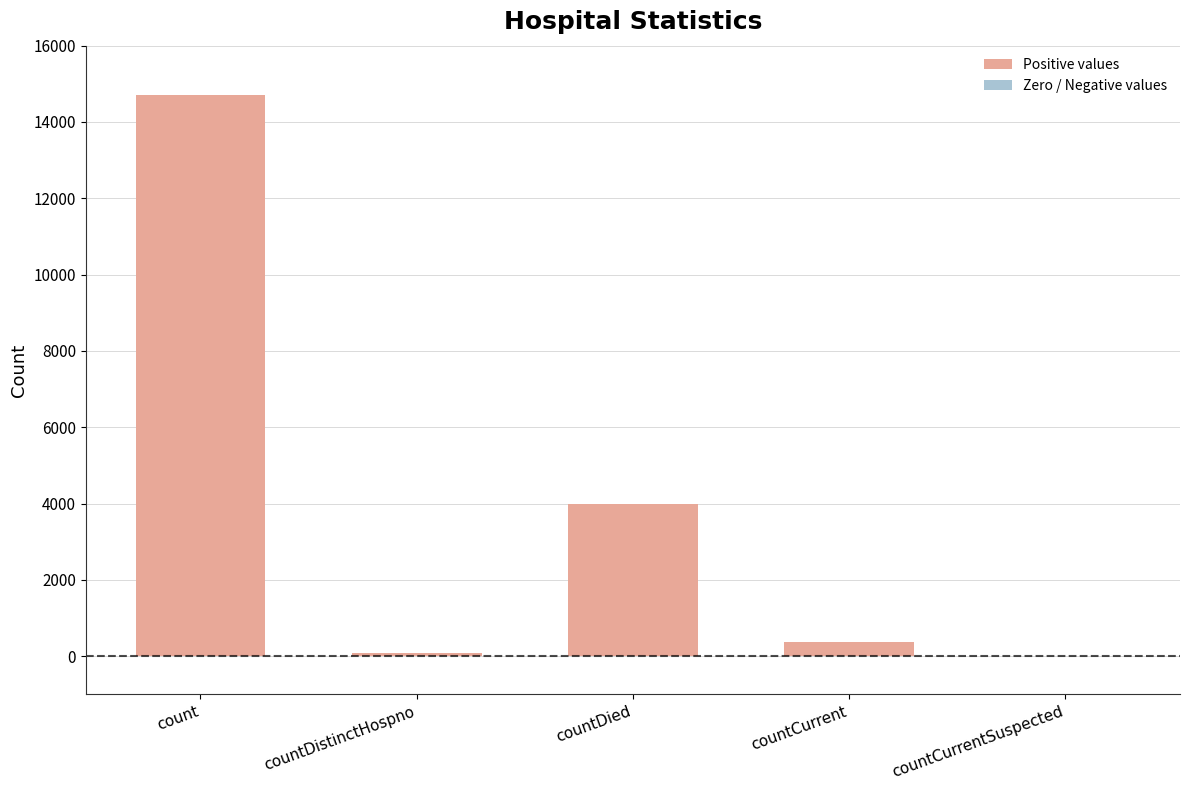

Which label corresponds to the largest value in the chart?

count